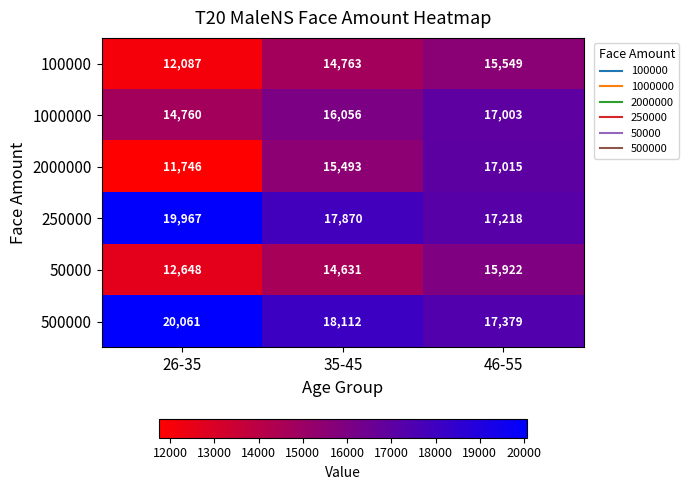

What is the difference between the highest and lowest values at 35-45?

3481